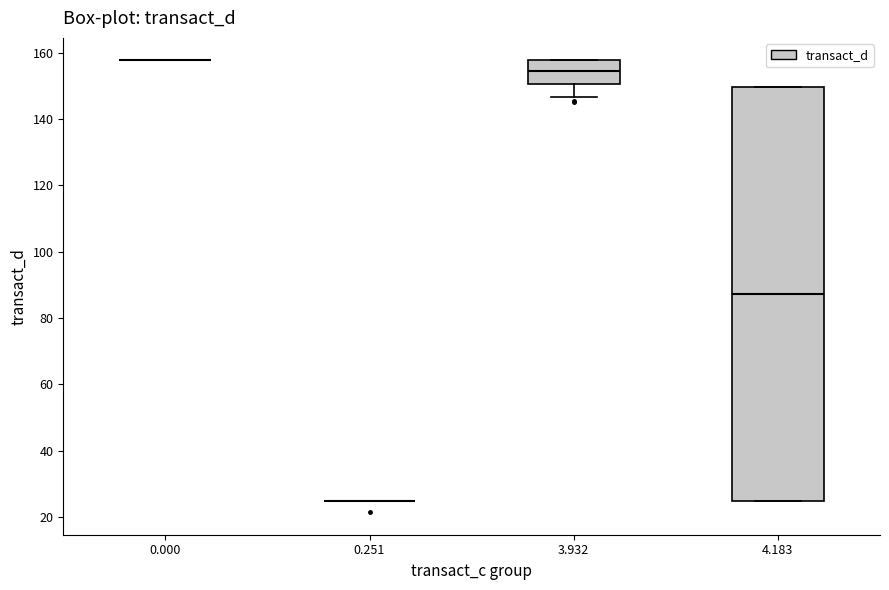

Which box is the tallest, from its lower edge to its upper edge?

4.183